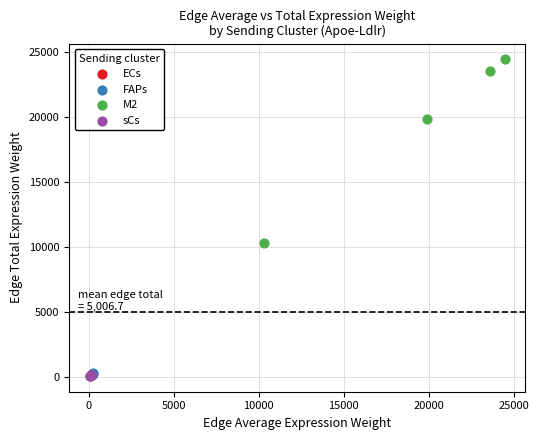

Which series has the widest spread of Y values?

M2